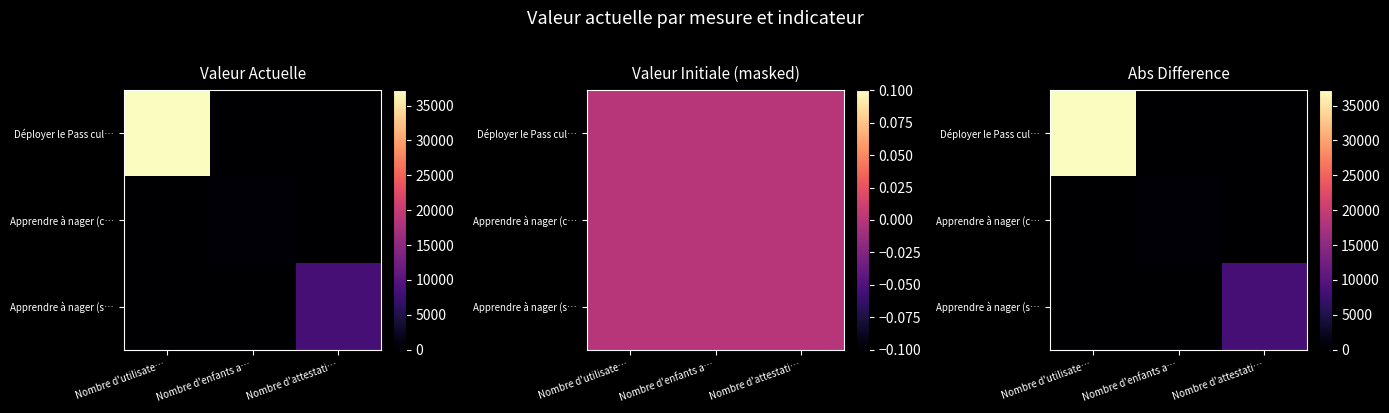

Which has a higher value, Nombre d'utilisate… or Nombre d'attestati…?

Nombre d'utilisate…